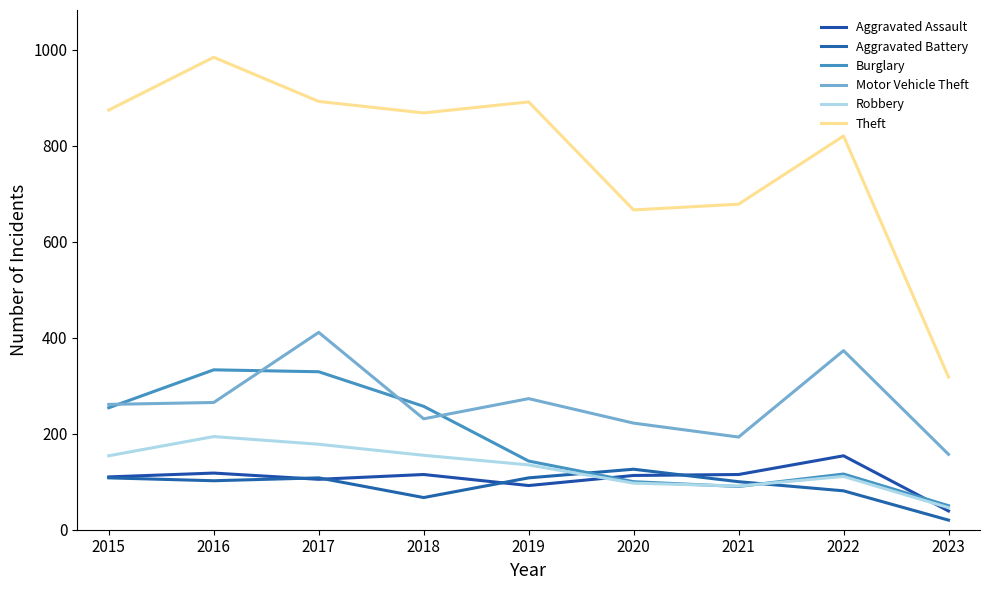

What are all the series names shown in the legend?

Aggravated Assault, Aggravated Battery, Burglary, Motor Vehicle Theft, Robbery, Theft